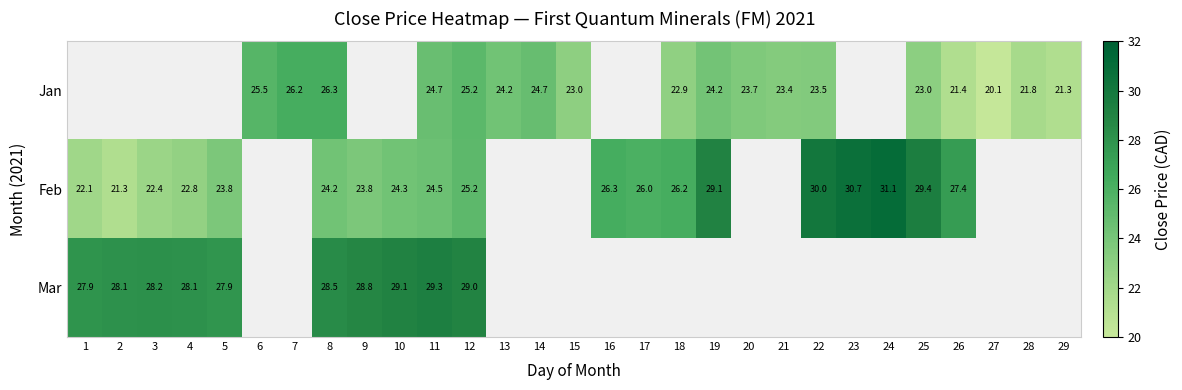

Is it true that Mar equals 28.2 at 3?

True